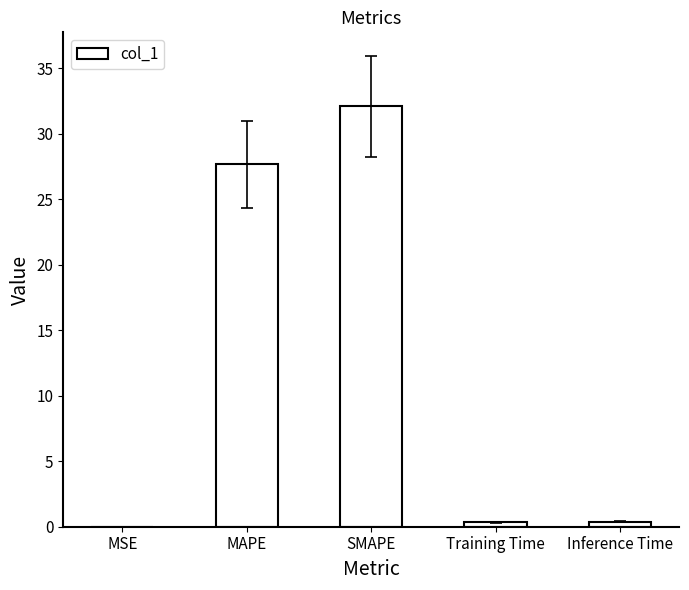

What is the sum of all values?

60.5